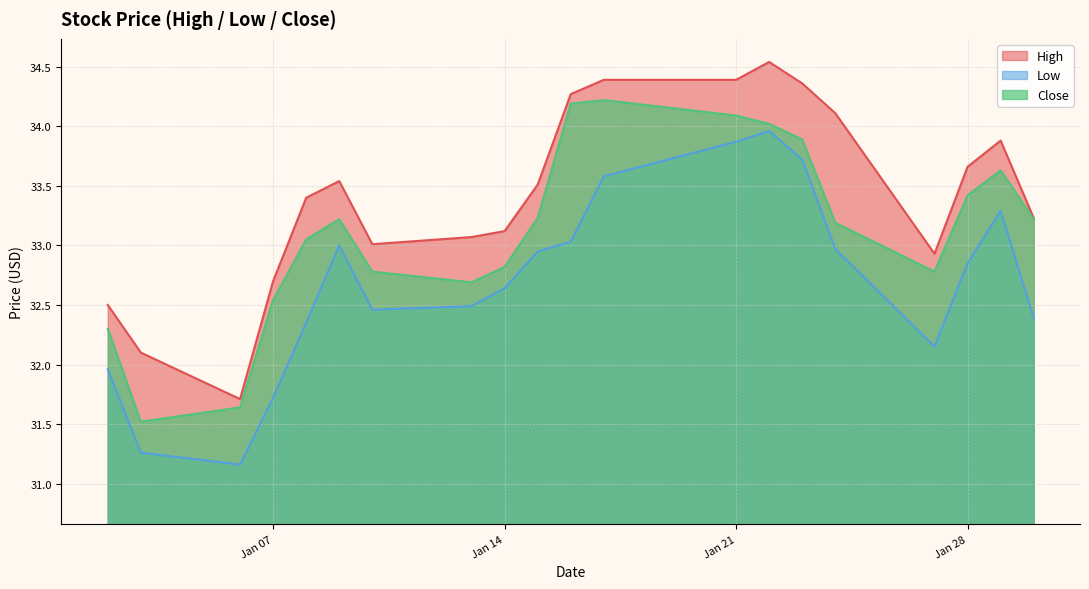

What is the value of the Low point at the 18th from the left?

32.8